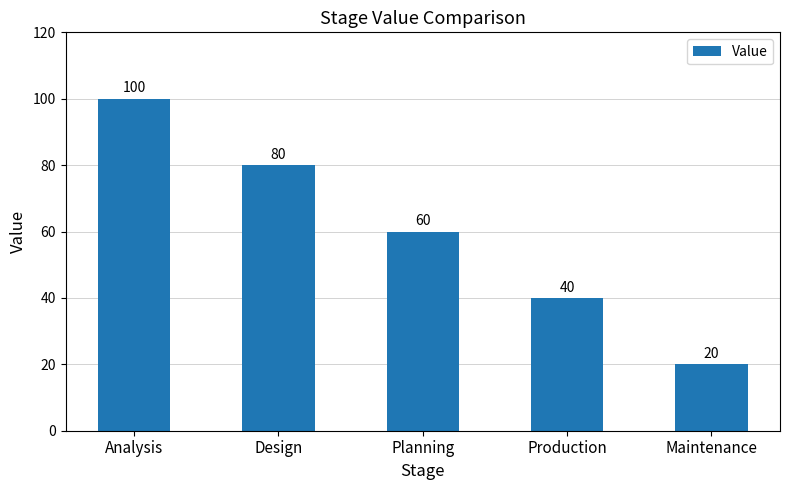

Which has a higher value, Maintenance or Analysis?

Analysis